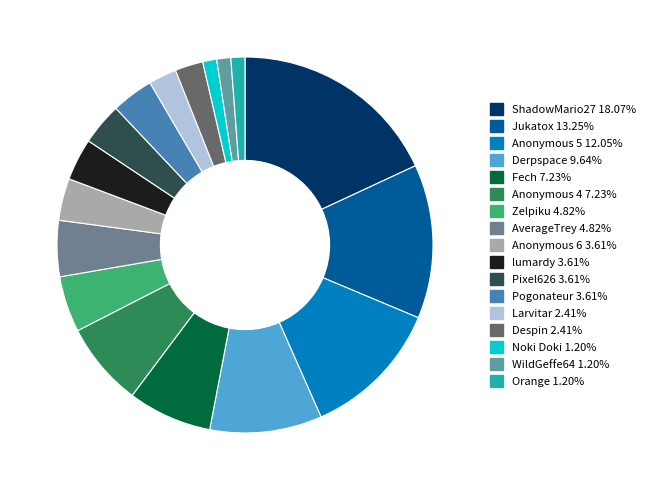

Count the number of slices in the pie.

17